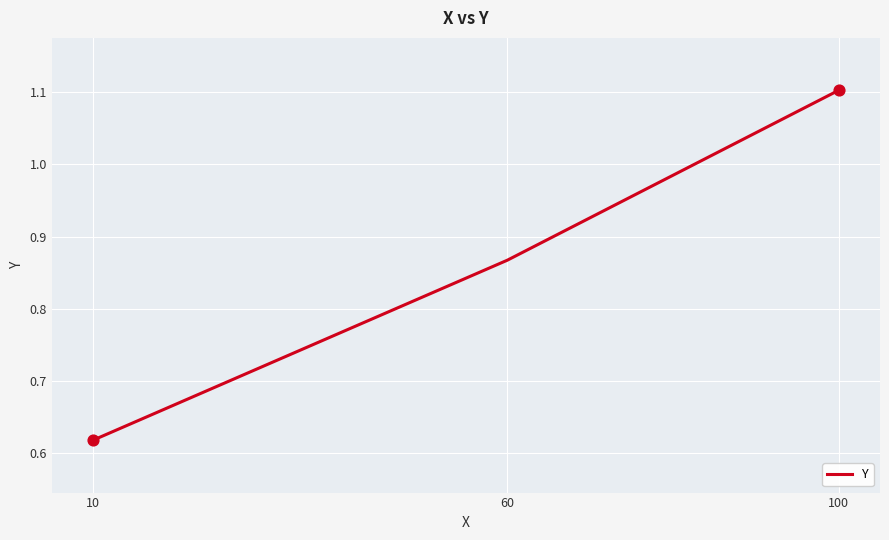

Which has a higher value, 100 or 60?

100